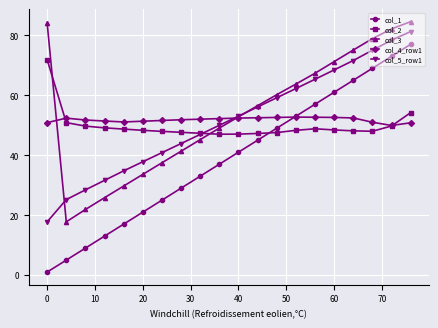

What is the value of the col_2 point at the 19th from the left?

49.7